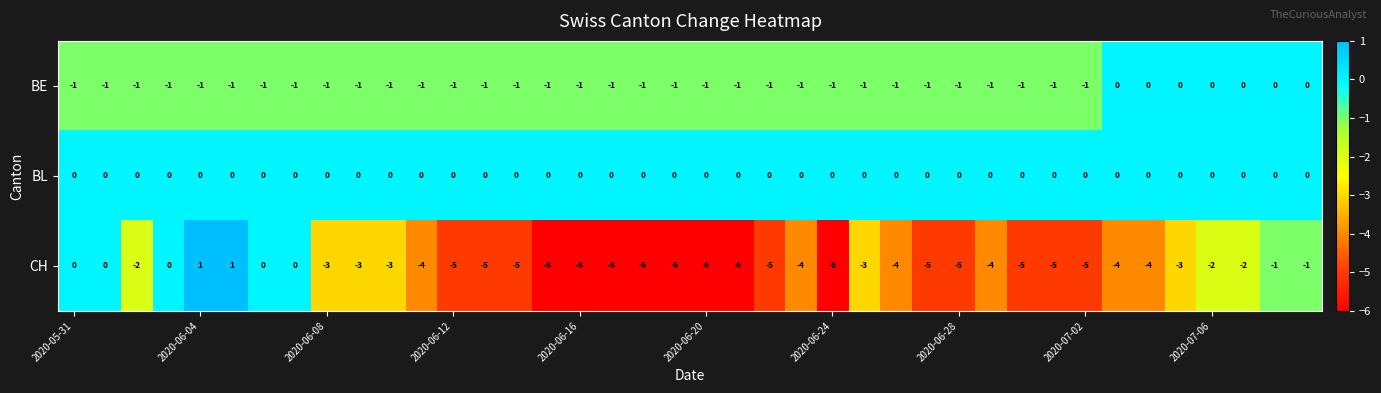

How many series are shown in this chart?

3